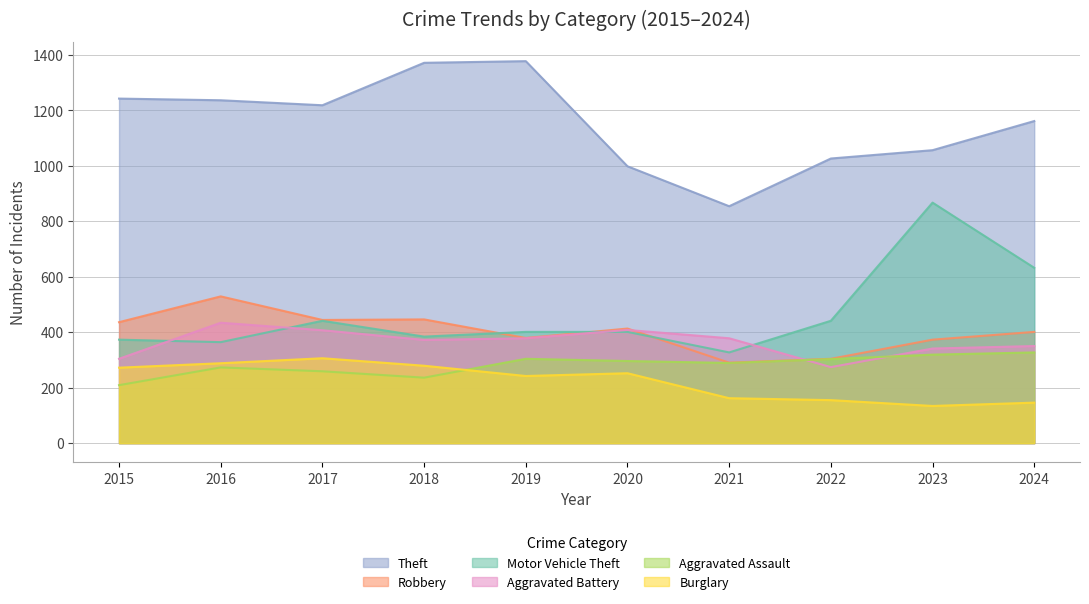

Is it true that Theft equals 1371 at 2018?

True